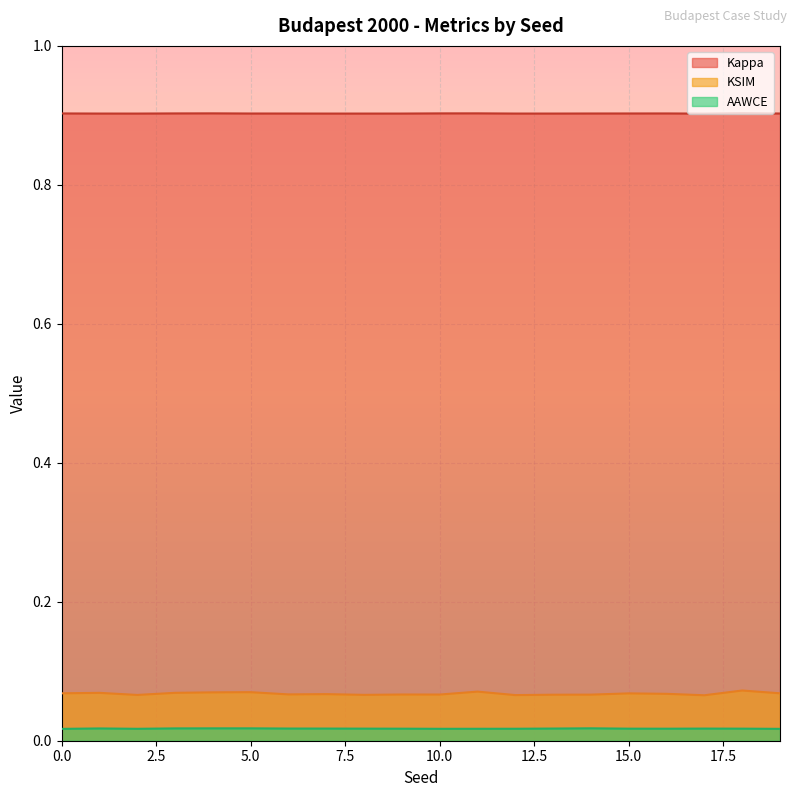

Count the number of data series in this chart.

3